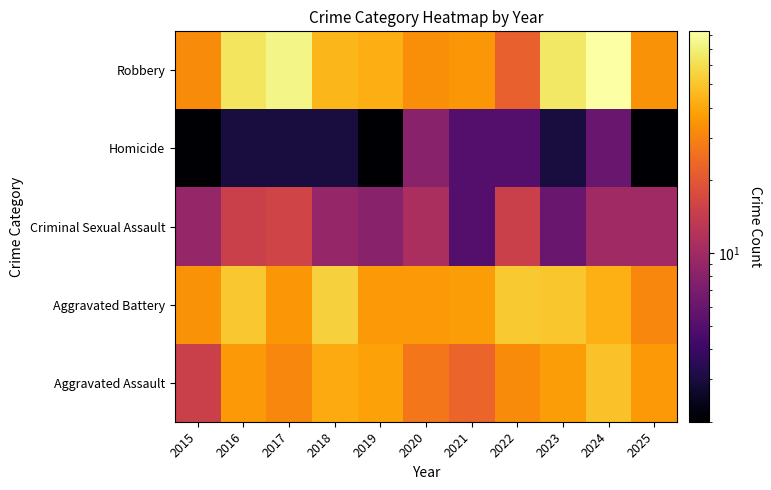

What is the total value across all series at 2019?

126